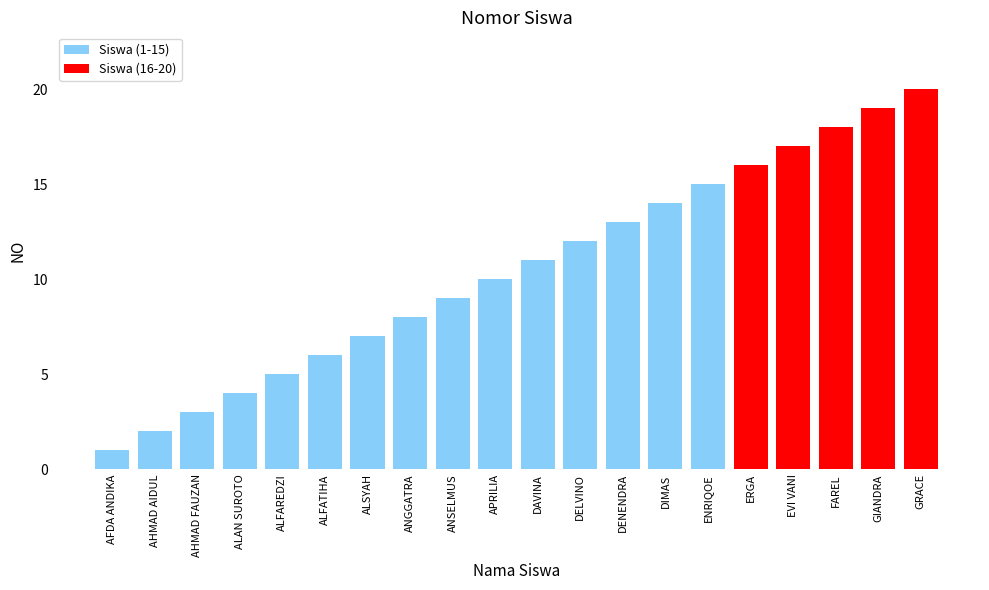

Read the value at ANSELMUS.

9